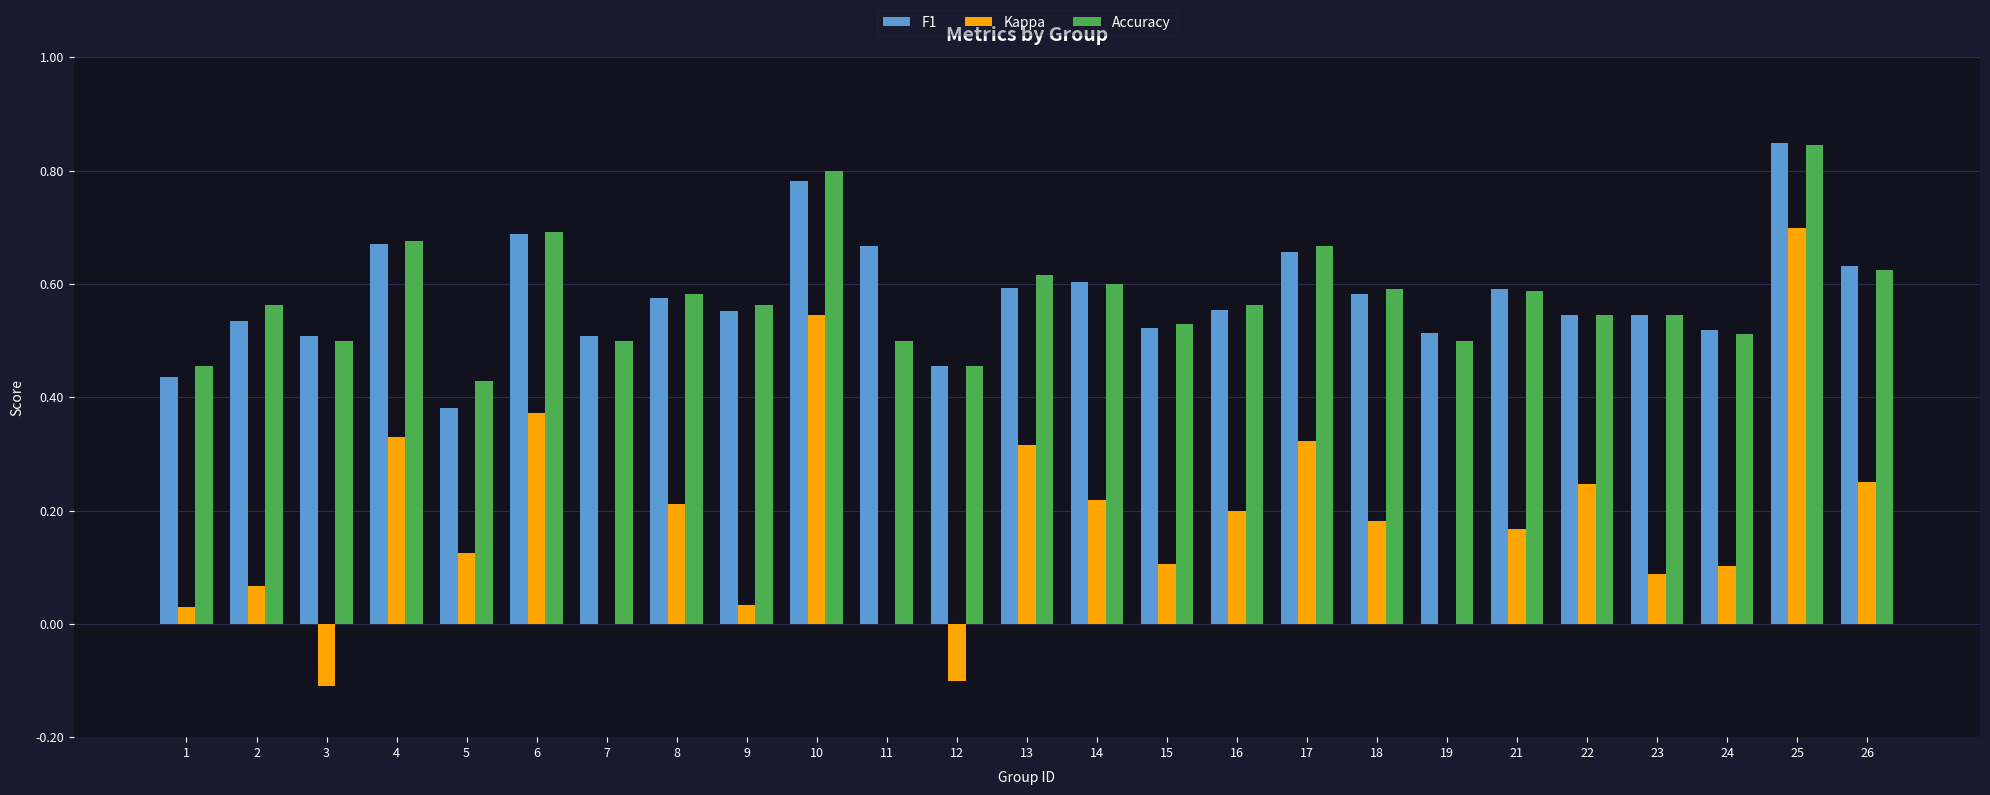

At which category is the sum across all series the highest?

25